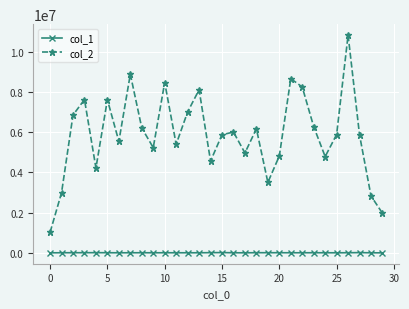

What is the difference between the maximum and minimum values in the col_1 series?

12542